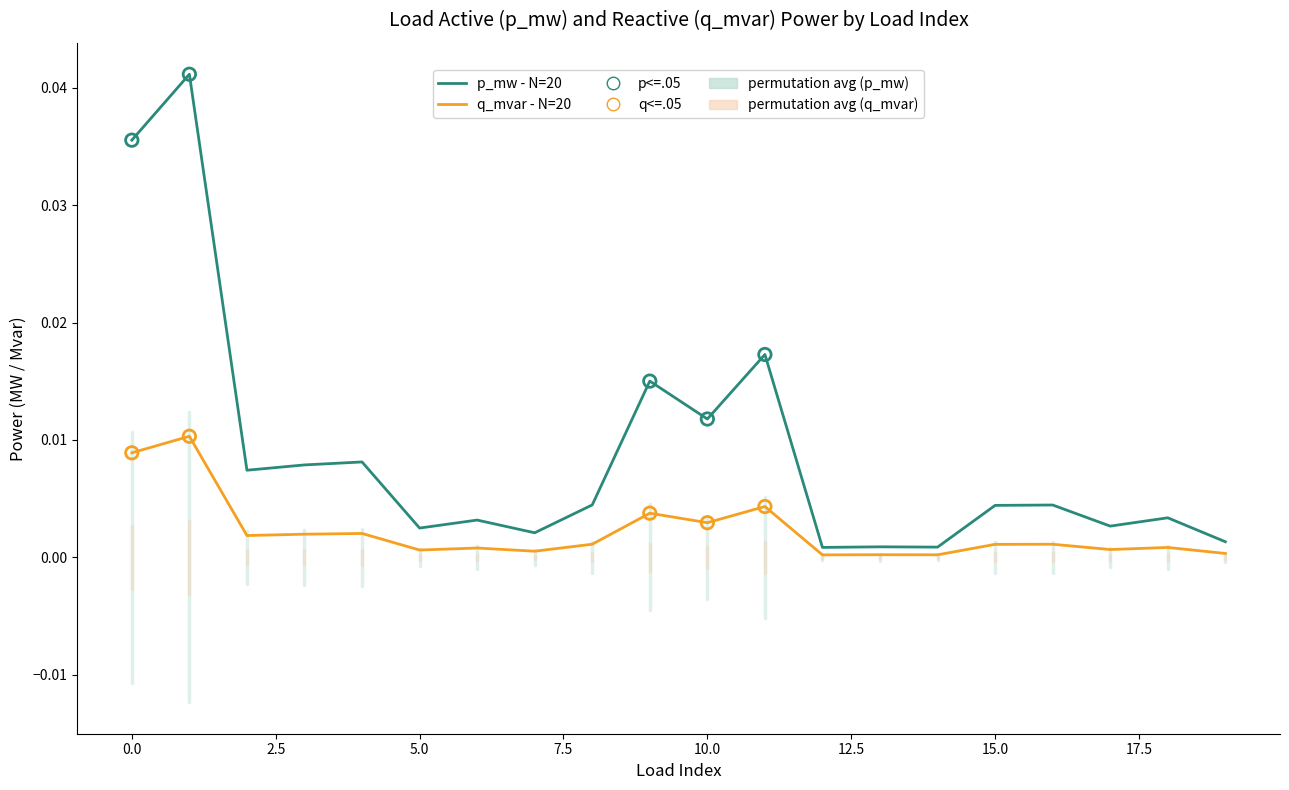

Which series has the largest range (max minus min)?

p_mw - N=20